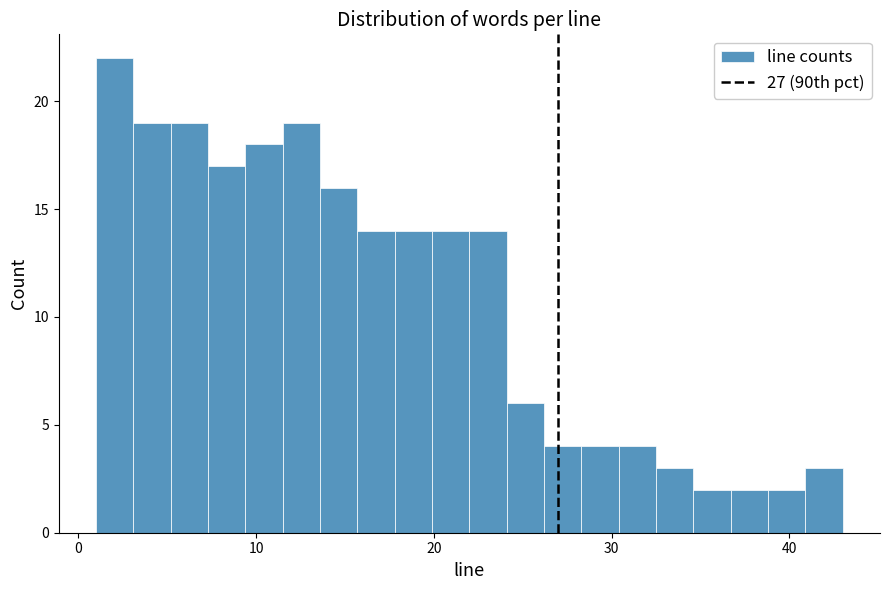

Read against the x-axis, roughly where is the centre of the tallest bar?

2